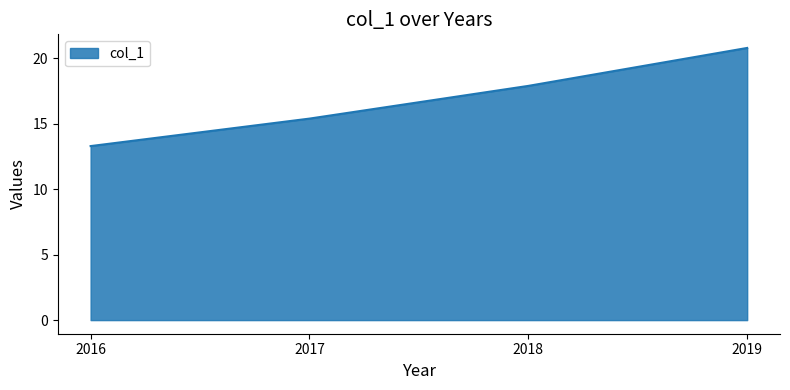

How many categories are shown in the chart?

4